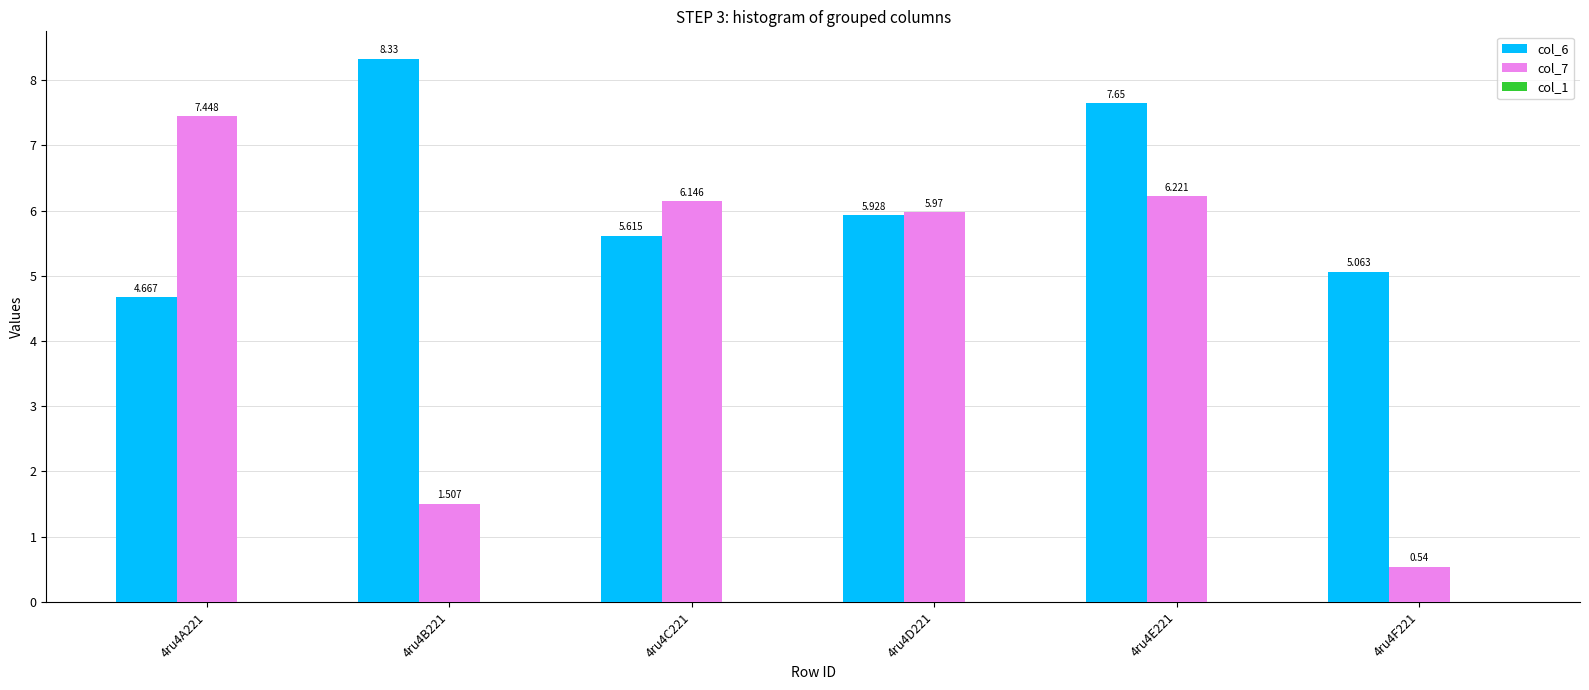

How many data points in col_7 are less than 6?

3